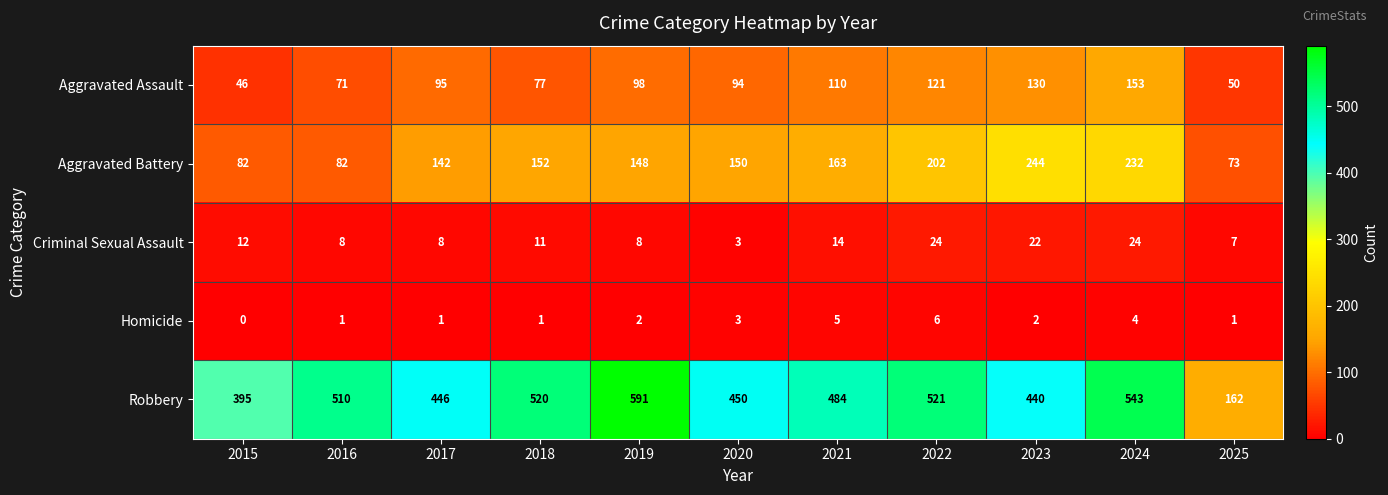

How many categories are shown in the chart?

11